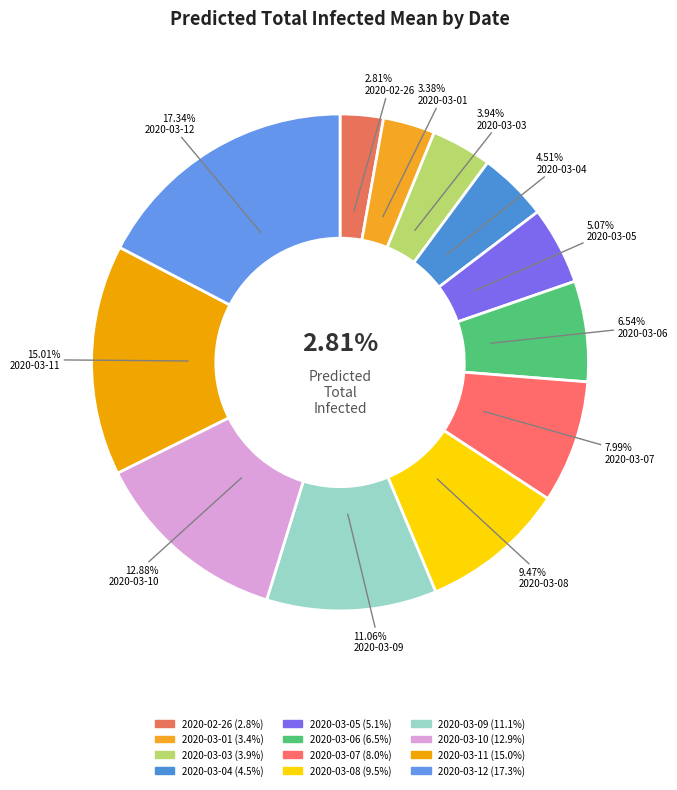

Which category has the biggest portion of the pie?

2020-03-12